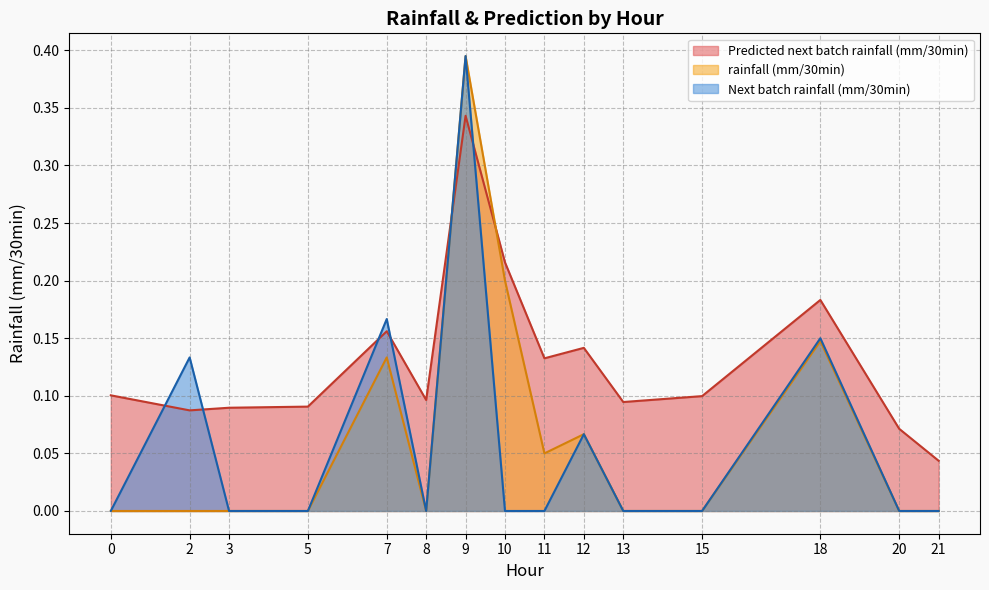

What is the maximum value shown in the chart?

0.4